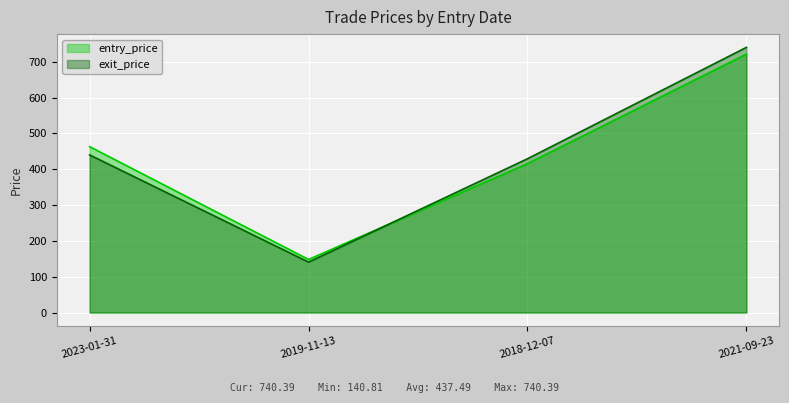

Which series has the largest range (max minus min)?

exit_price